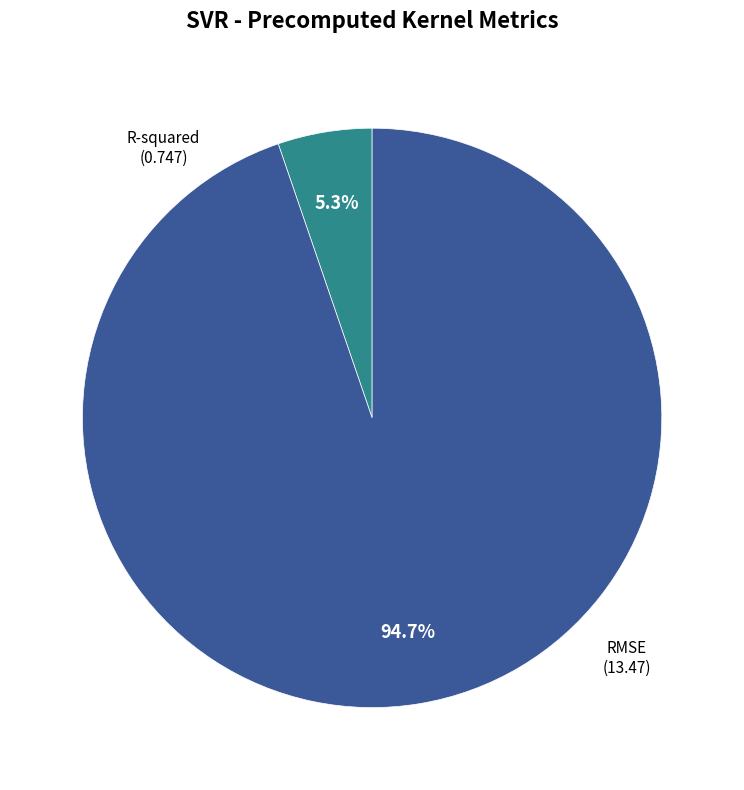

To the nearest percent, what is the difference between the RMSE and R-squared slice percentages?

89%